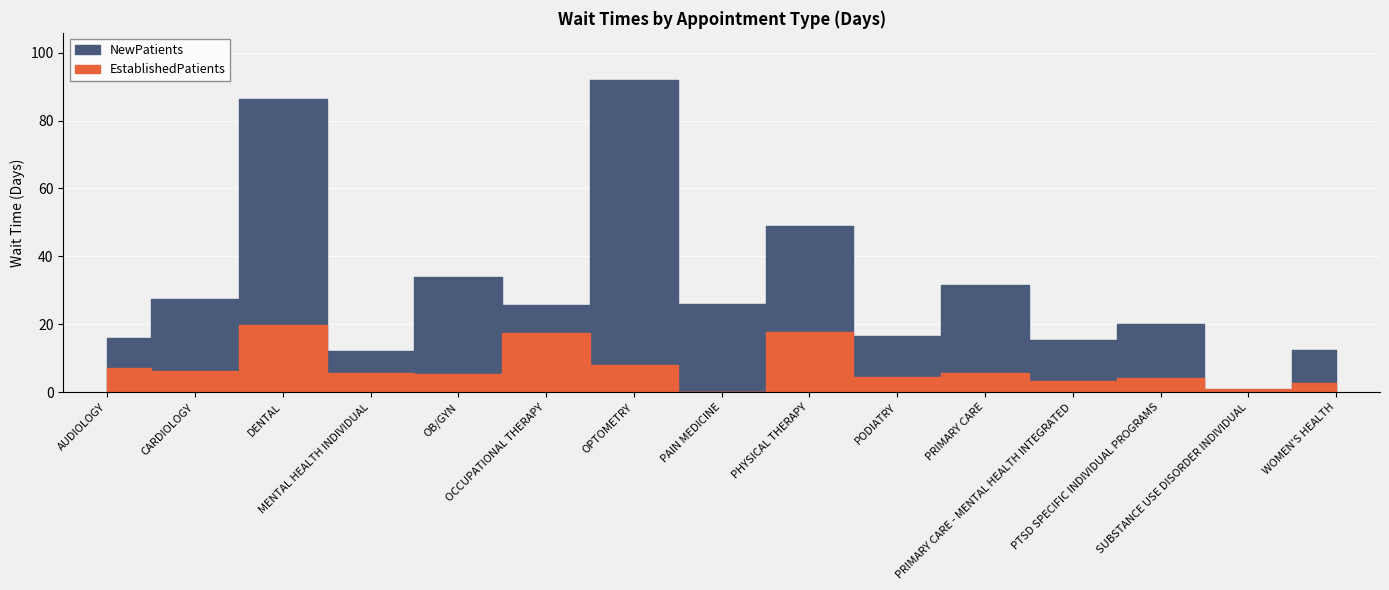

How many interior local valleys does the NewPatients series have?

6